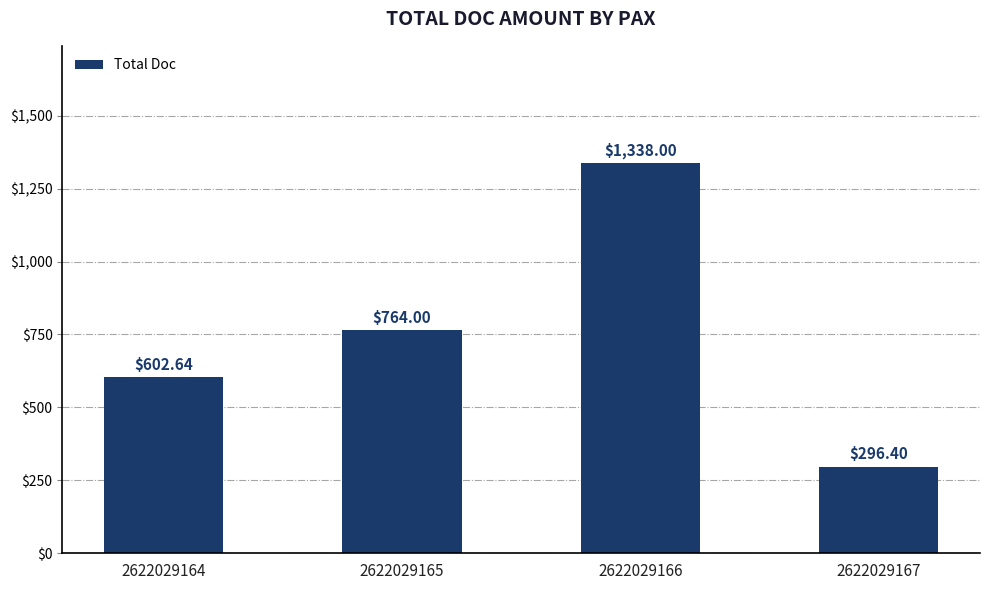

What is the change in value from 2622029164 to 2622029167?

-306.2